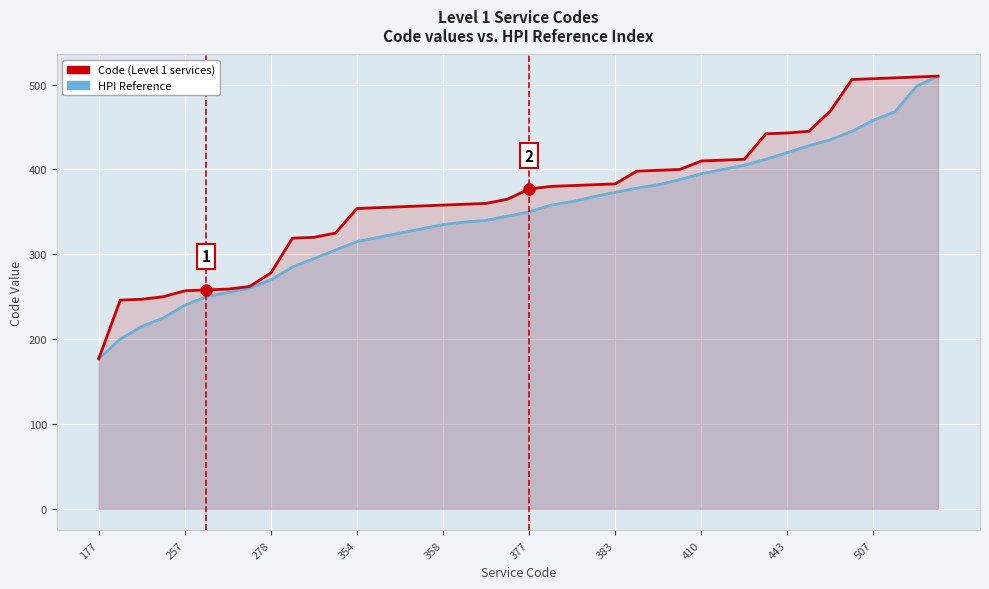

Reading left to right, extract all data points from this chart.

Code (Level 1 services): 177	246	247	250	257	258	259	262	278	319	320	325	354	355	356	357	358	359	360	365	377	380	381	382	383	398	399	400	410	411	412	442	443	445	469	506	507	508	509	510
HPI Reference: 177	200	215	225	240	250	255	260	270	285	295	305	315	320	325	330	335	338	340	345	350	358	362	368	373	378	382	388	395	400	405	412	420	428	435	445	458	468	498	510